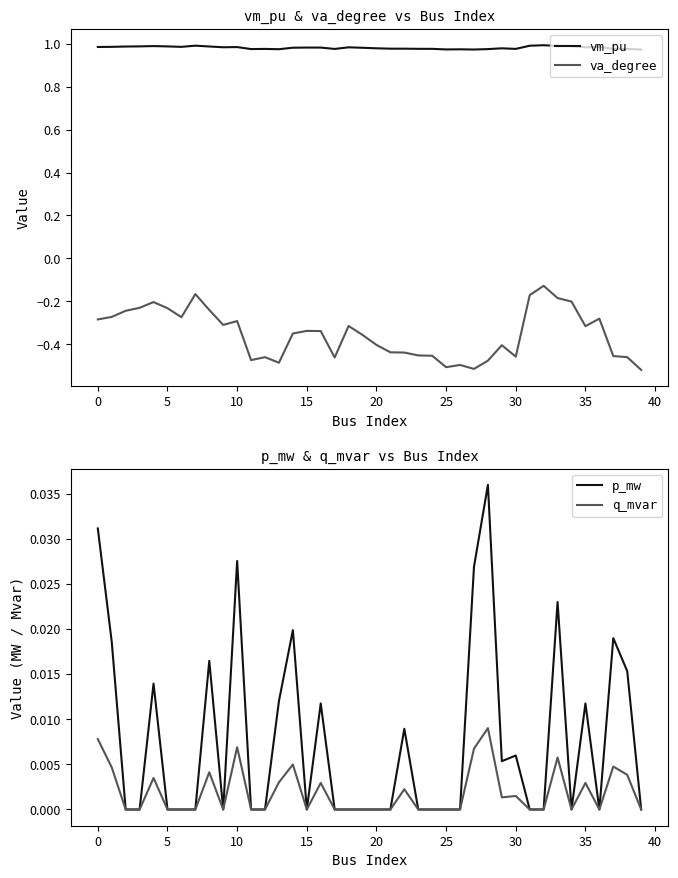

The value of q_mvar at 21 is 0.0. True or false?

True